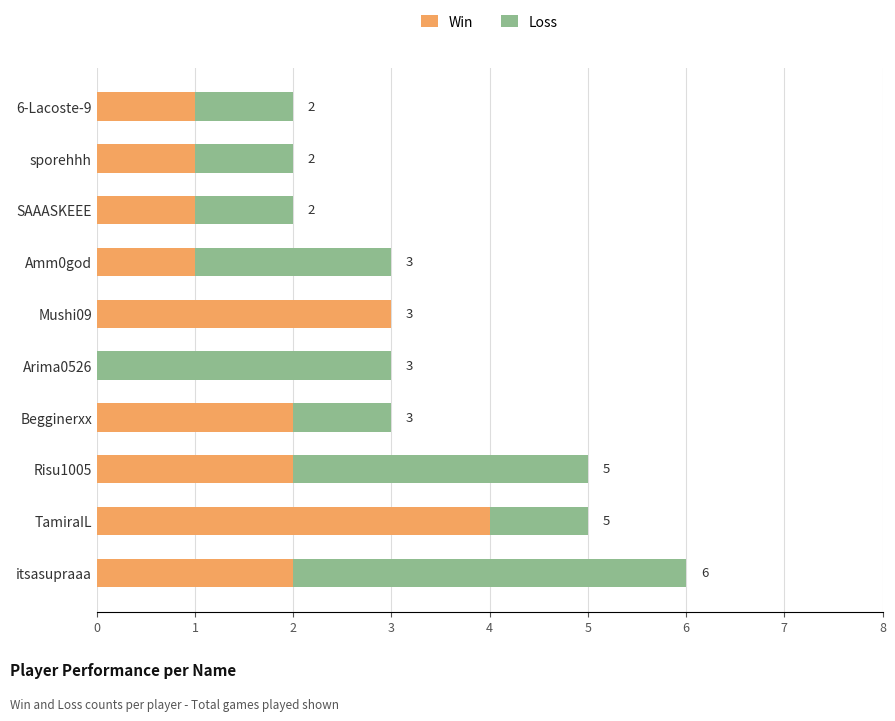

What is the sum of the Win values at SAAASKEEE and Mushi09?

4